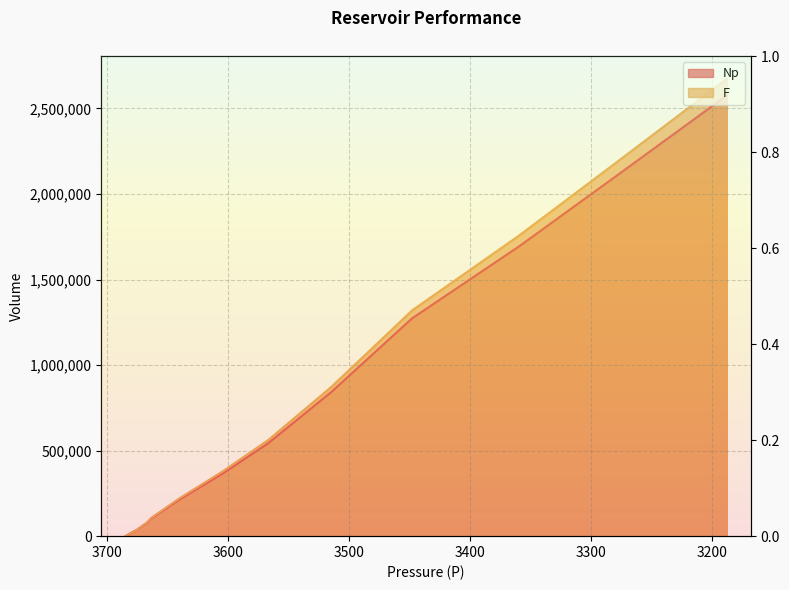

List the series in order of their overall mean, highest first.

F, Np